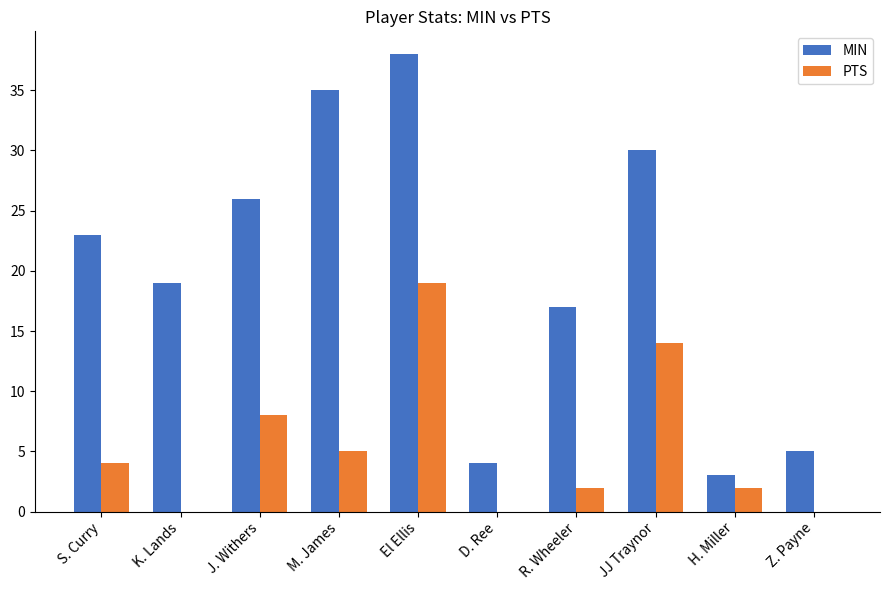

At which category does the chart reach its peak across all series?

El Ellis